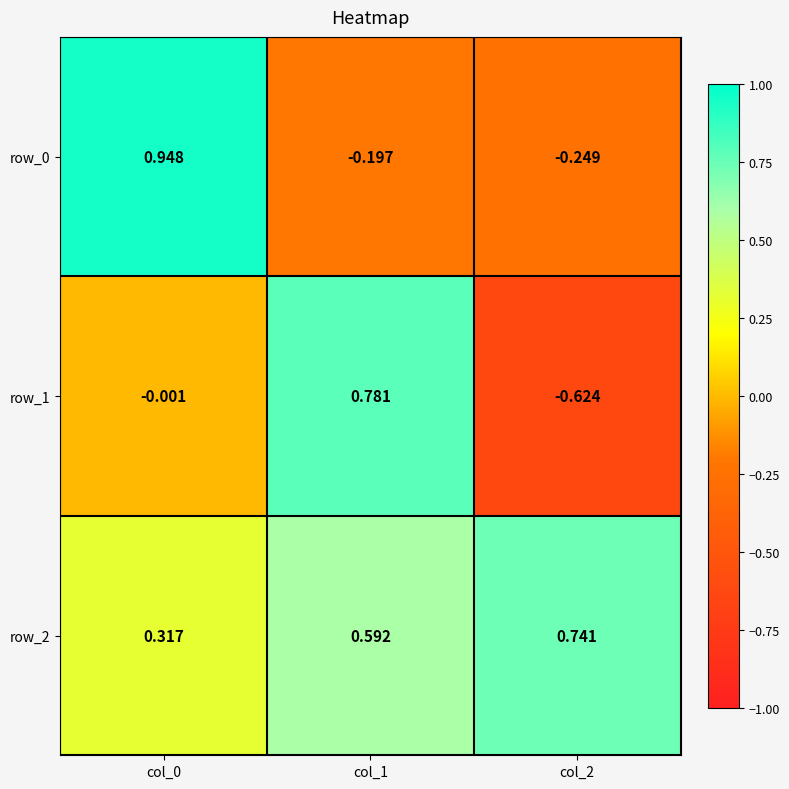

Which series has the largest total across all categories?

row_2